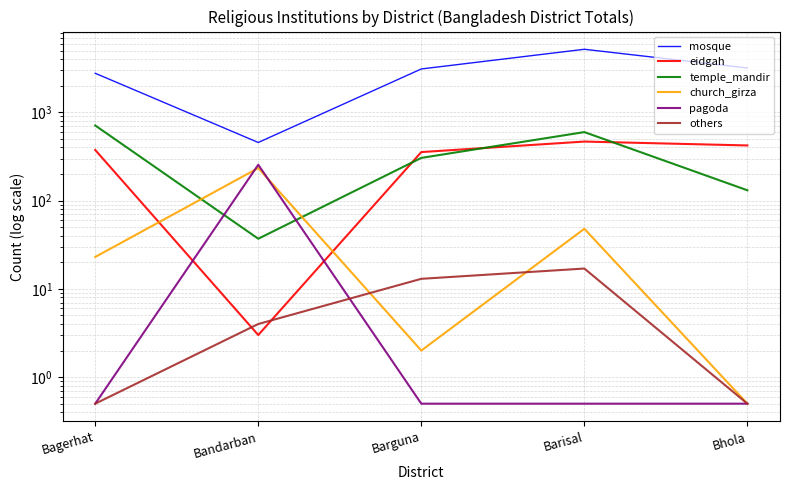

Which series ends up on top after the final intersection of eidgah and church_girza?

eidgah